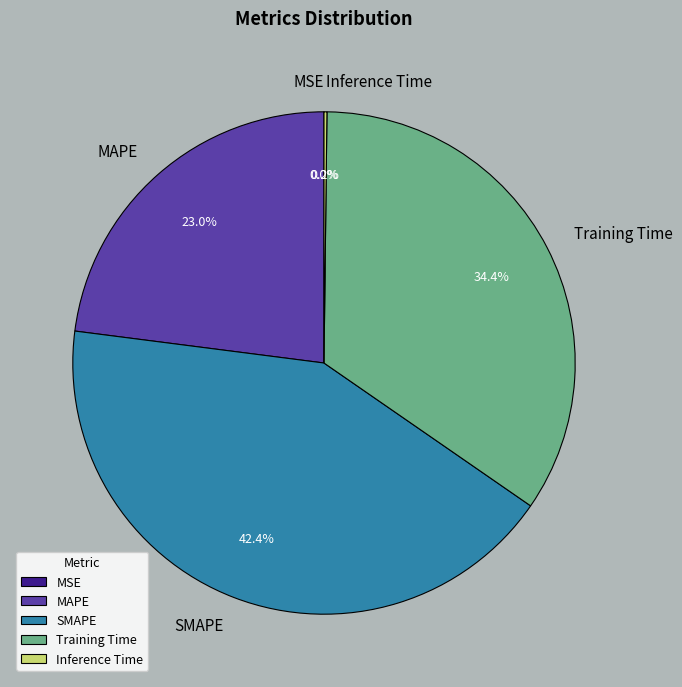

Does any single category account for the majority?

No